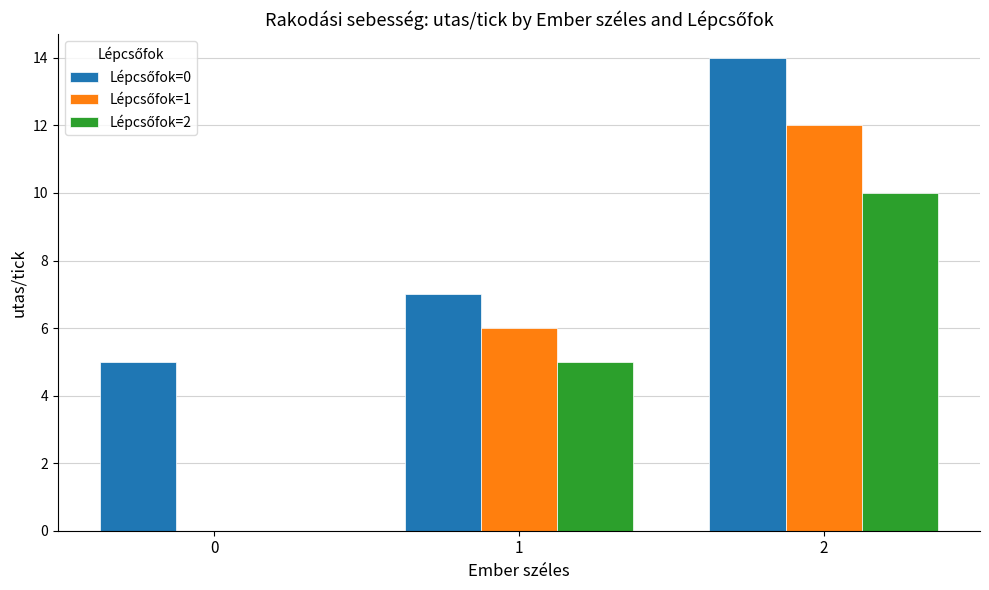

Count the number of data series in this chart.

3